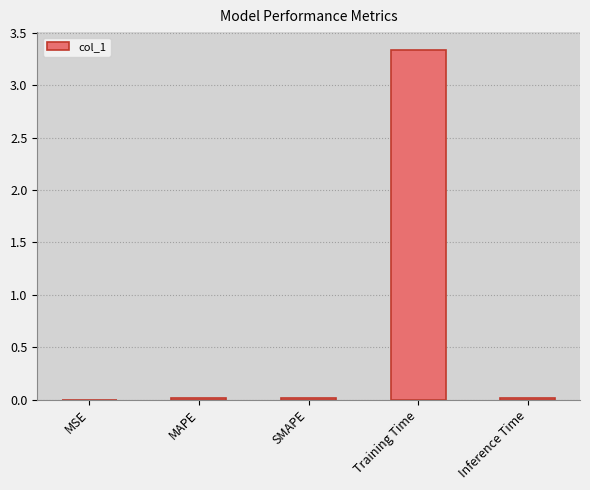

Which label corresponds to the largest value in the chart?

Training Time